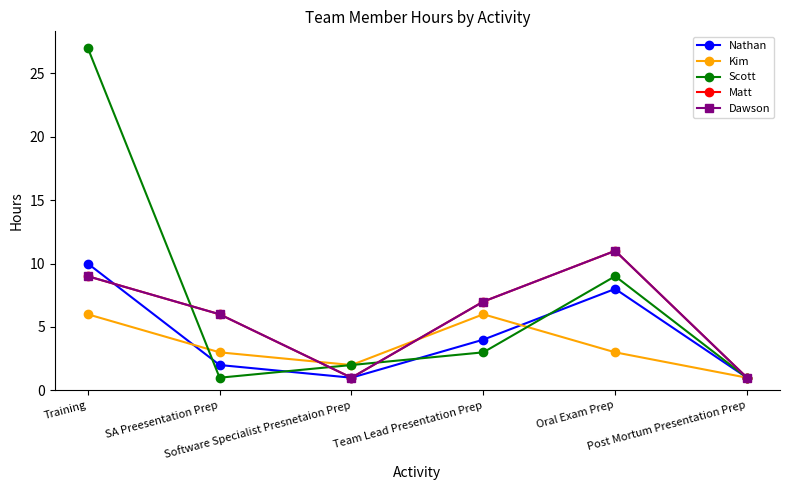

The value of Scott at Team Lead Presentation Prep is 3. True or false?

True